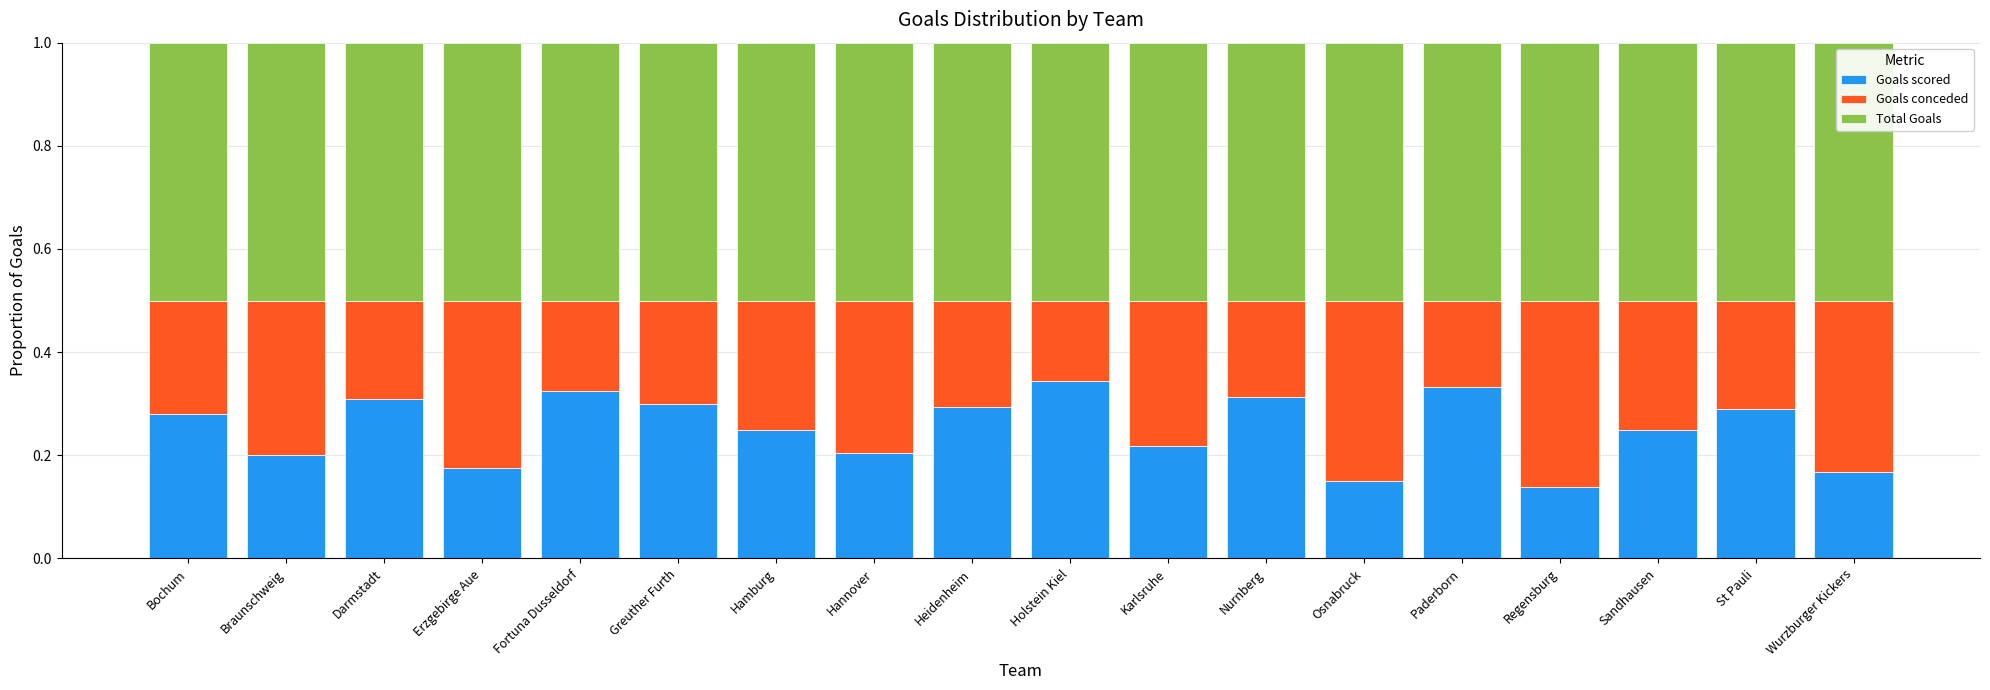

What is the total value across all series at Osnabruck?

1.0